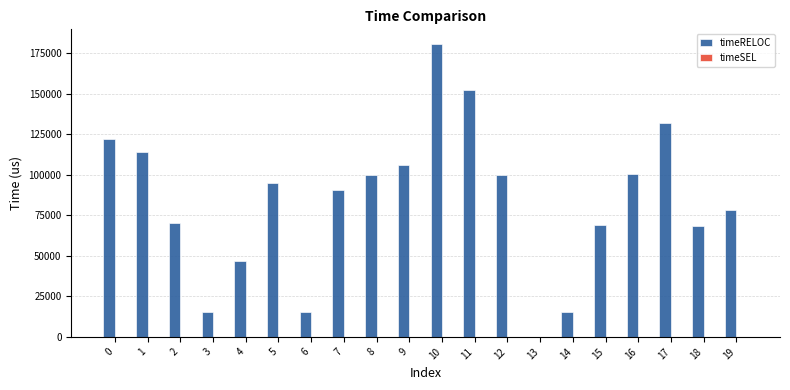

What is the sum of all values?

1671375